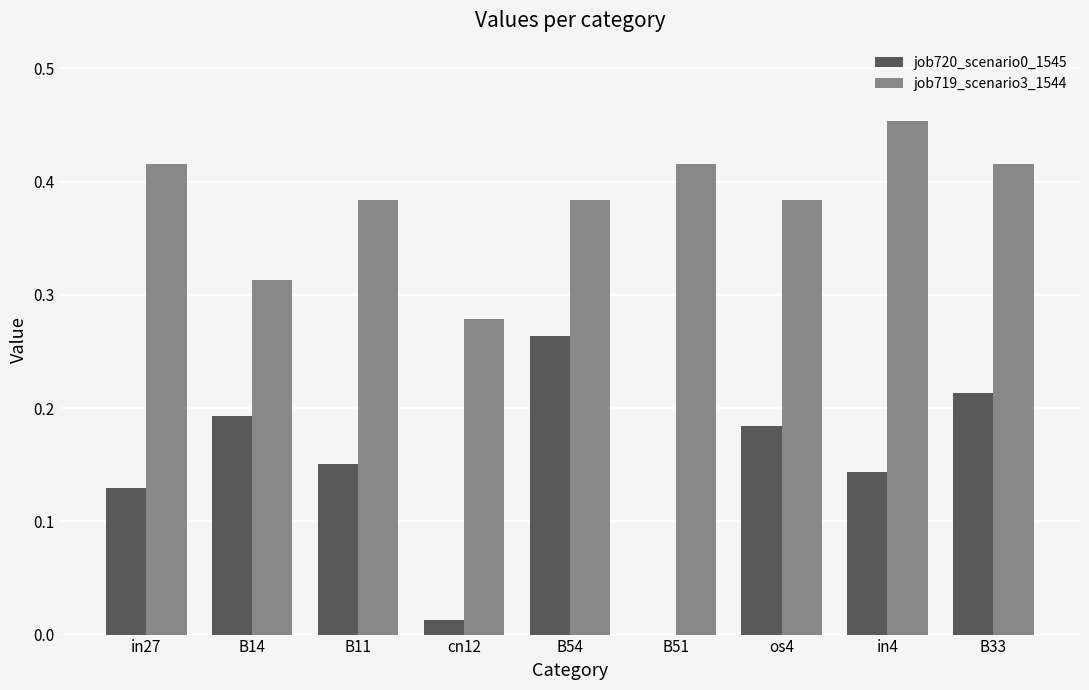

How many series are shown in this chart?

2